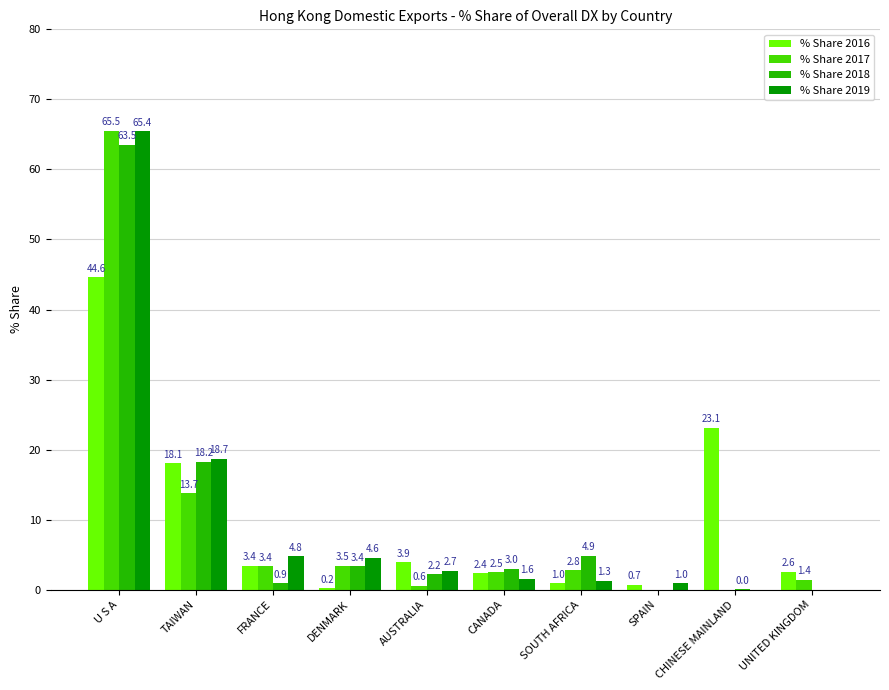

Are the bars horizontal?

No